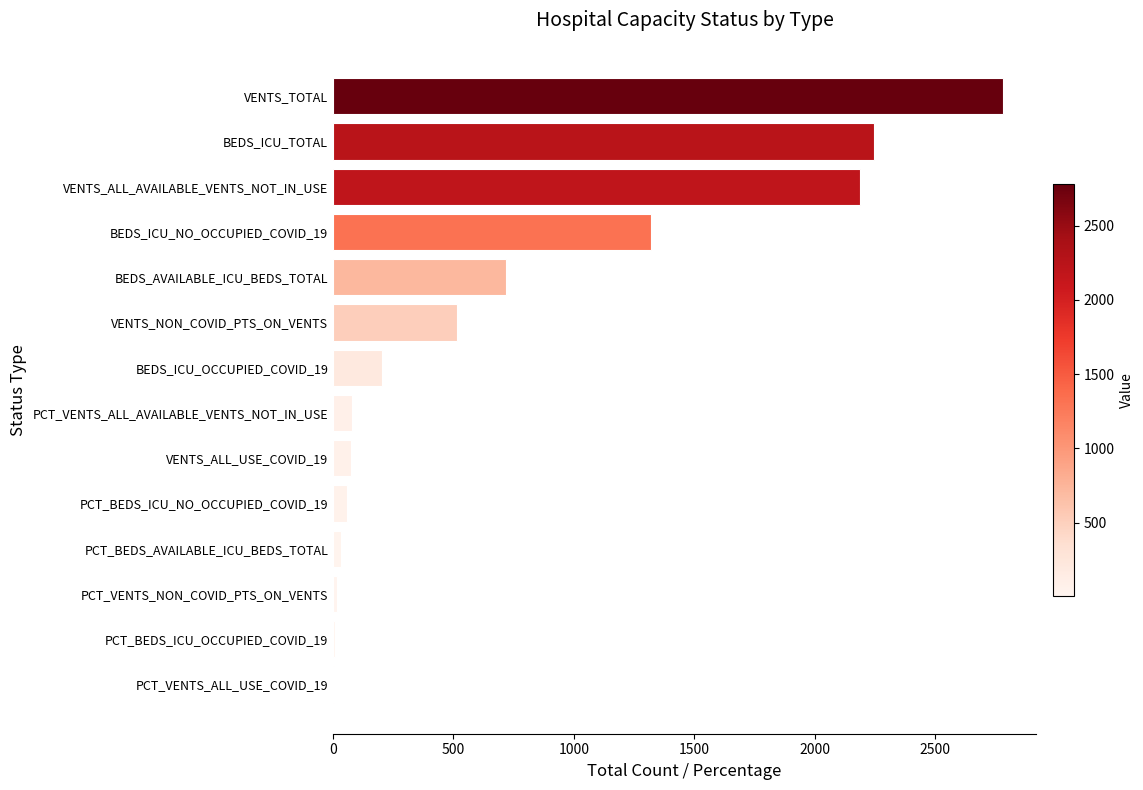

True or false: the data shows 2780.0 at VENTS_TOTAL.

True